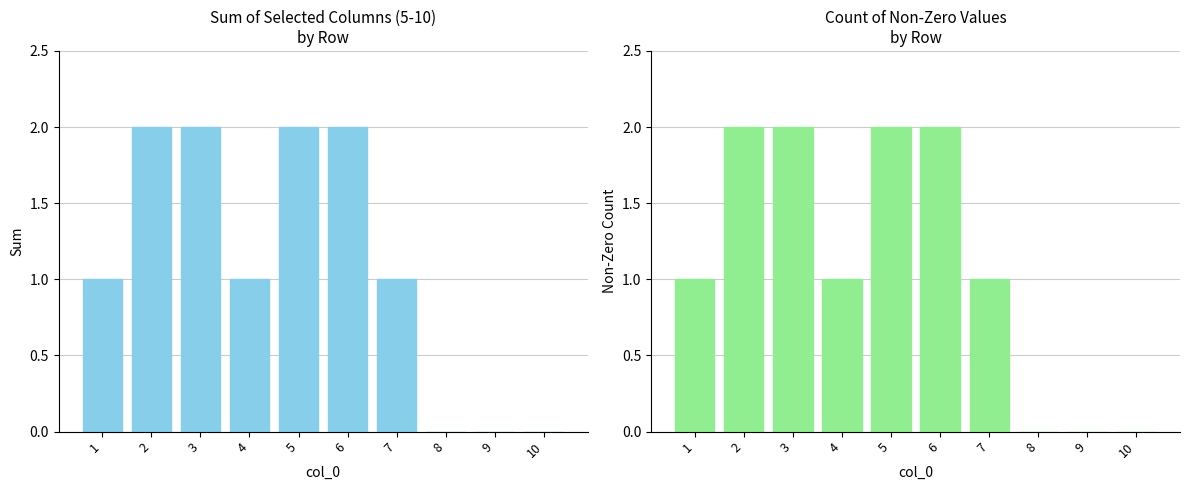

Reading left to right, transcribe all the data shown in this chart.

Sum of cols 5-10: 1=1	2=2	3=2	4=1	5=2	6=2	7=1	8=0	9=0	10=0
Non-zero count: 1=1	2=2	3=2	4=1	5=2	6=2	7=1	8=0	9=0	10=0